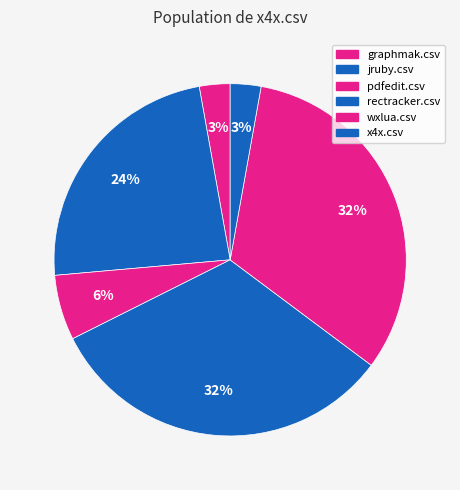

To the nearest percent, what is the combined percentage of jruby.csv and pdfedit.csv?

30%